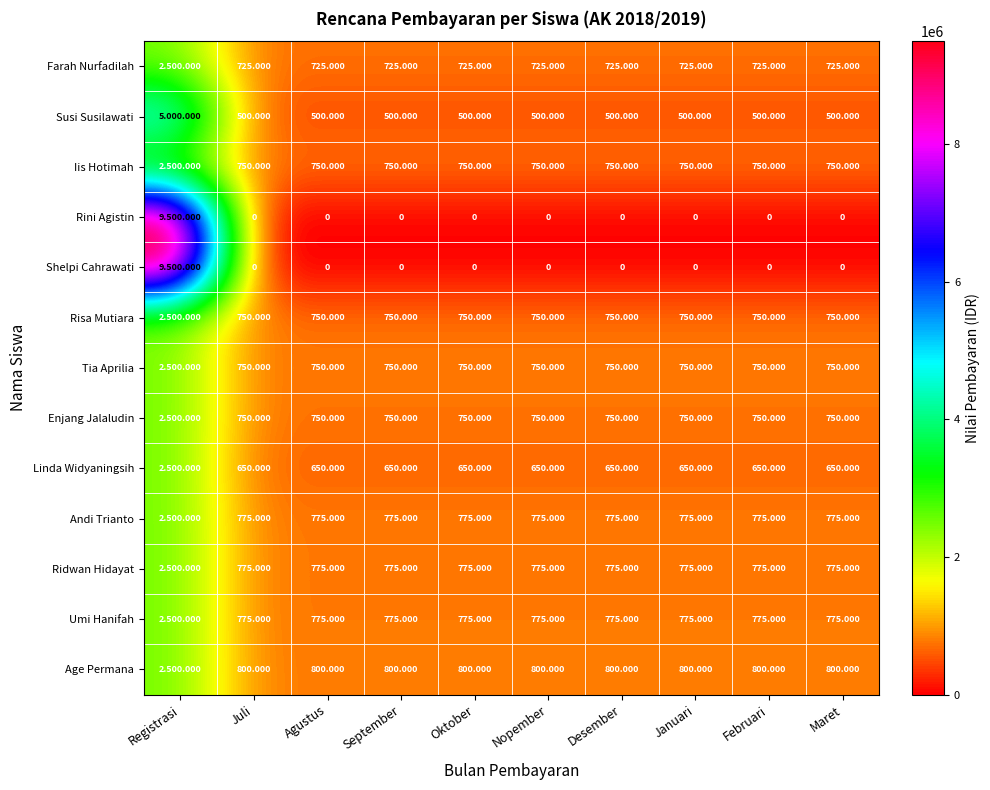

How many values in the Age Permana series exceed 800000?

1